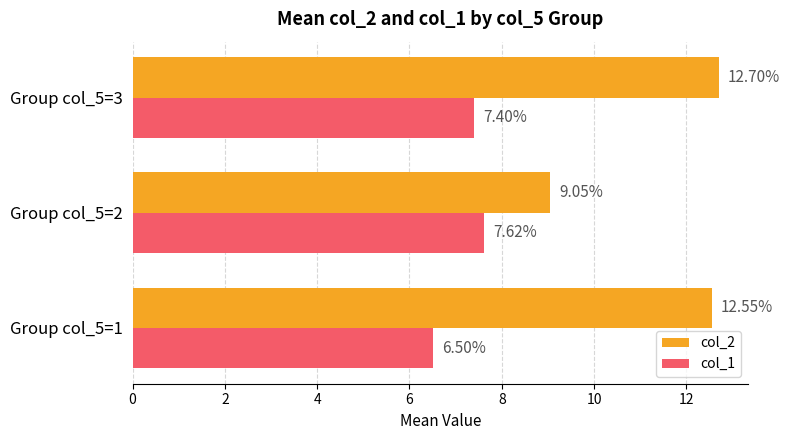

What is the average value of the col_1 series?

7.2